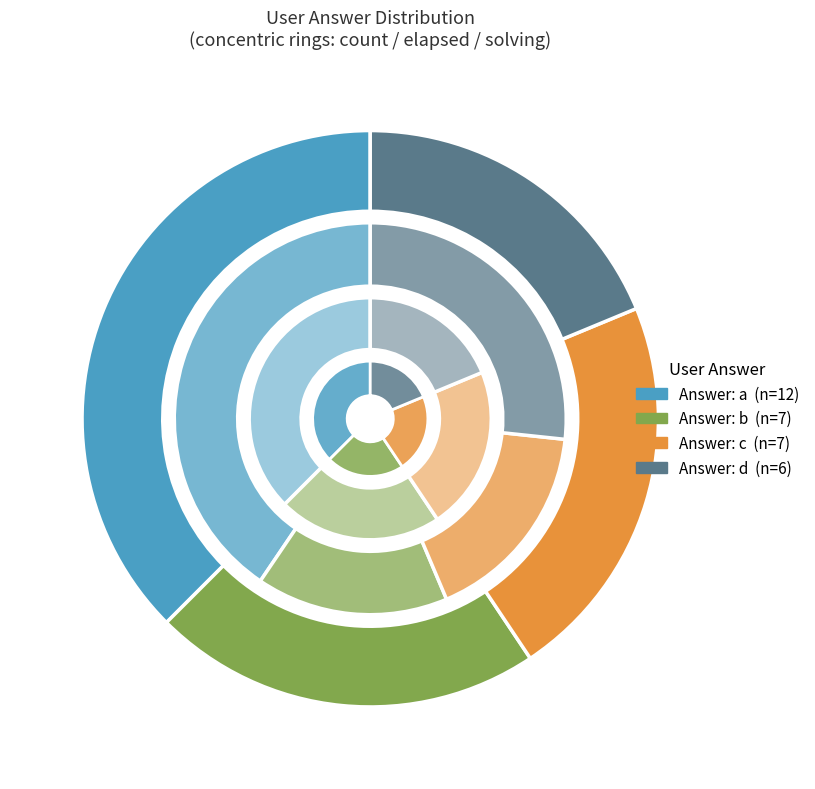

What percentage is the a slice, to the nearest percent?

38%